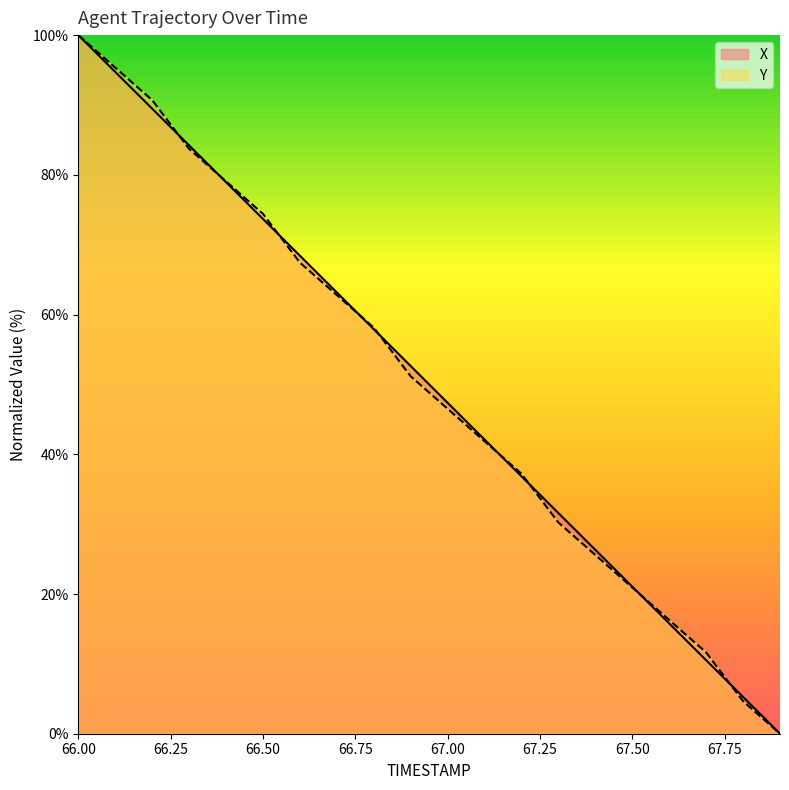

How many values in X are above zero?

19